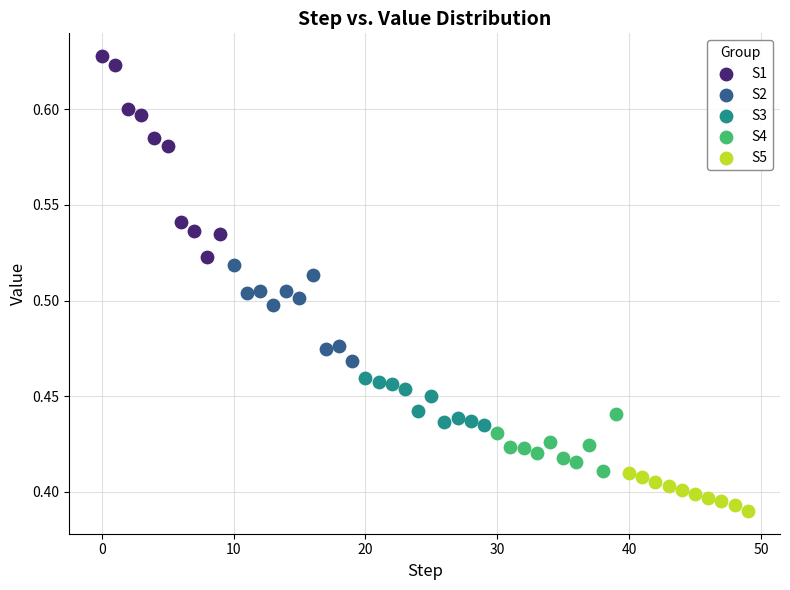

What are all the series names shown in the legend?

S1, S2, S3, S4, S5